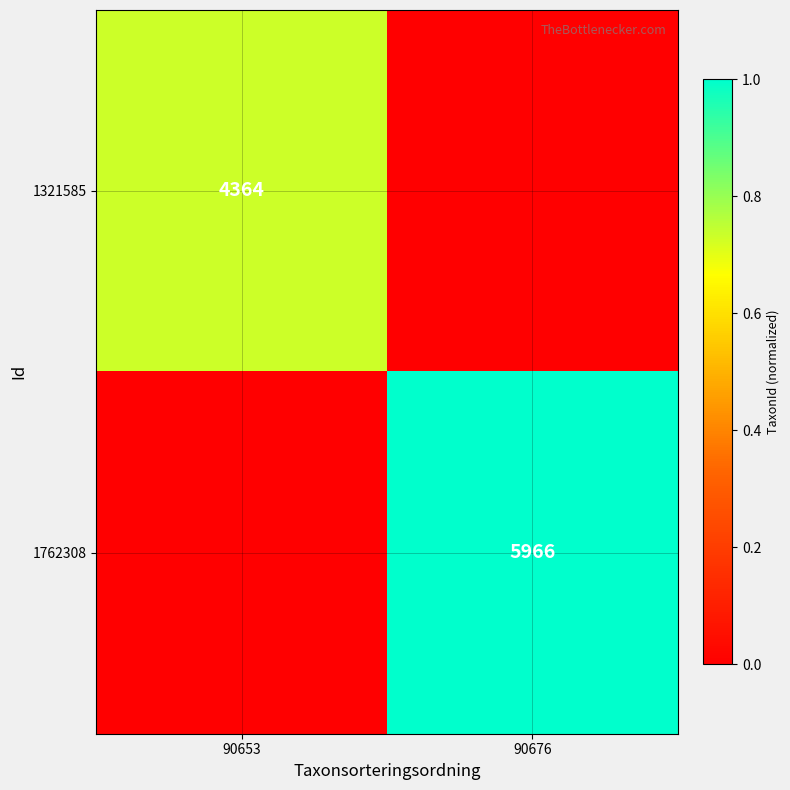

The value of 1321585 at 90653 is 1720. True or false?

False